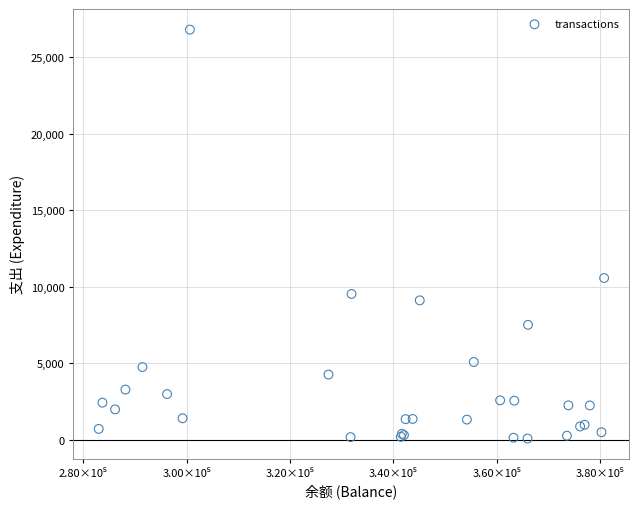

What Y value in the scatter plot is closest to 13447?

10580.0